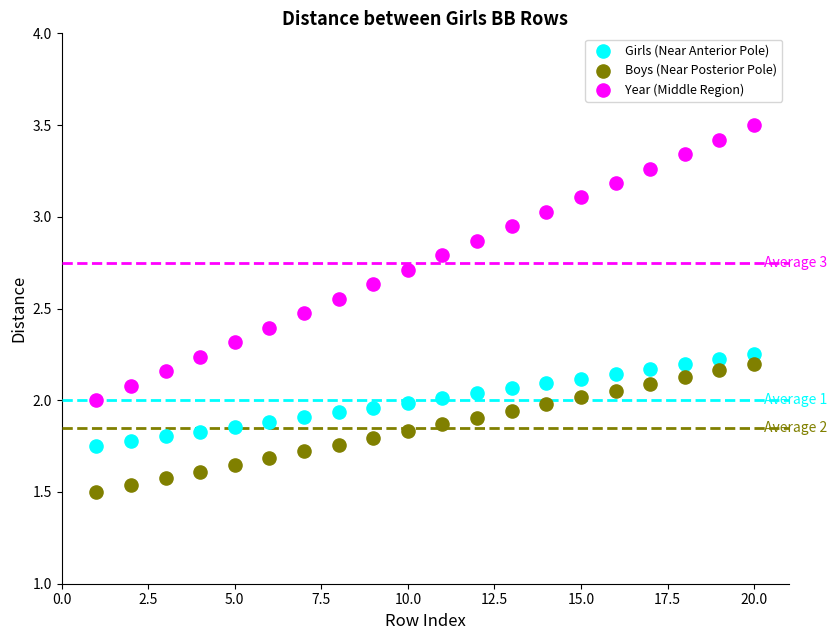

Across all data points, what is the range of X values (max minus min)?

19.0